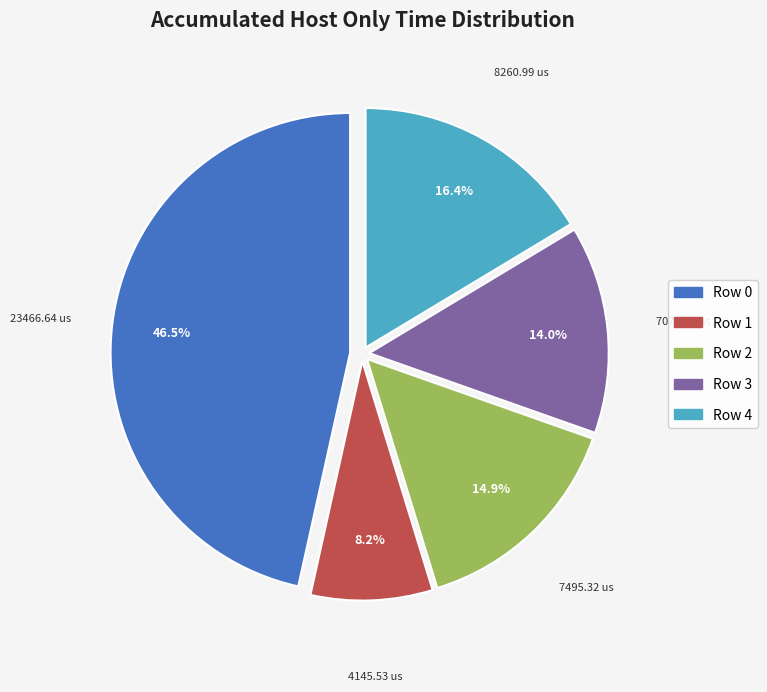

Is Row 4 the majority of the pie?

No